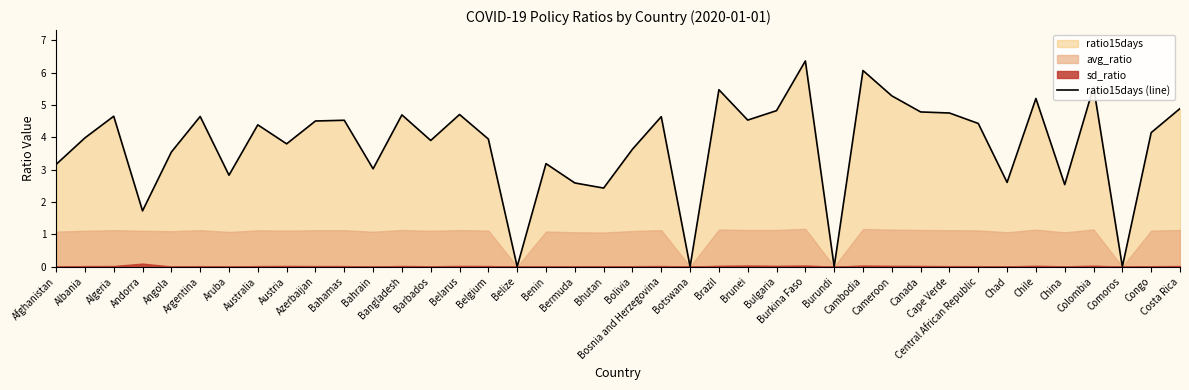

Reading right to left, transcribe all the data shown in this chart.

Costa Rica=4.9	Congo=4.1	Comoros=0.0	Colombia=5.6	China=2.5	Chile=5.2	Chad=2.6	Central African Republic=4.4	Cape Verde=4.8	Canada=4.8	Cameroon=5.3	Cambodia=6.1	Burundi=0.0	Burkina Faso=6.4	Bulgaria=4.8	Brunei=4.5	Brazil=5.5	Botswana=0.0	Bosnia and Herzegovina=4.6	Bolivia=3.6	Bhutan=2.4	Bermuda=2.6	Benin=3.2	Belize=0.0	Belgium=3.9	Belarus=4.7	Barbados=3.9	Bangladesh=4.7	Bahrain=3.0	Bahamas=4.5	Azerbaijan=4.5	Austria=3.8	Australia=4.4	Aruba=2.8	Argentina=4.6	Angola=3.5	Andorra=1.7	Algeria=4.7	Albania=4.0	Afghanistan=3.2